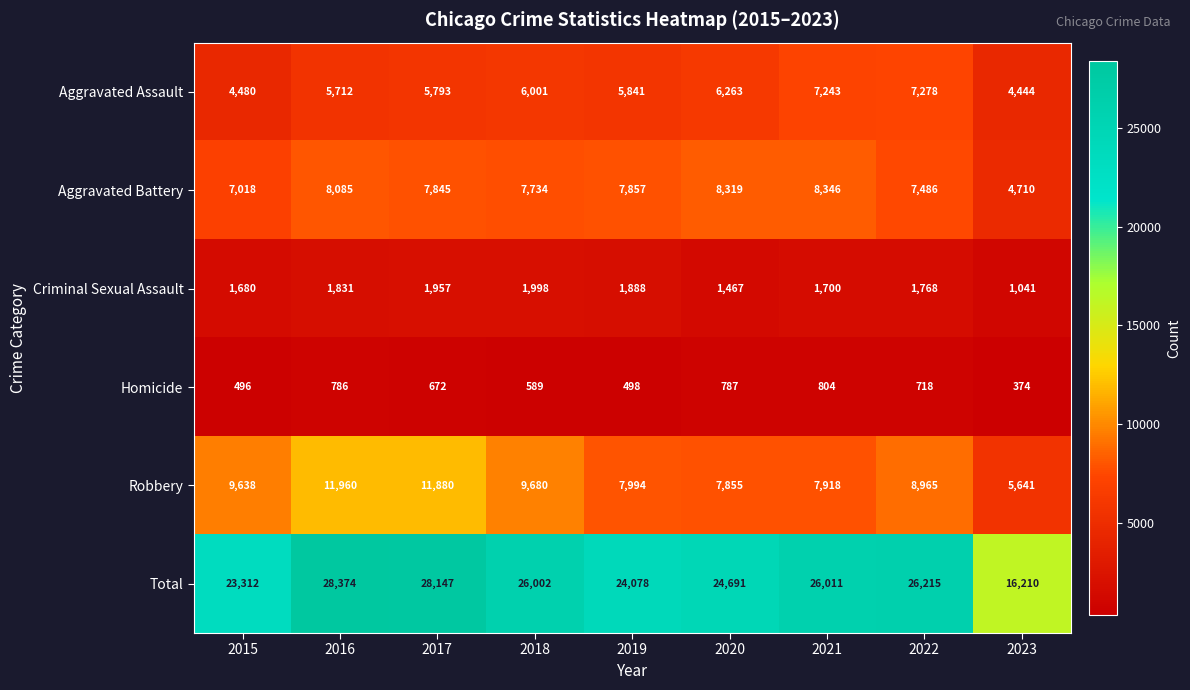

What is the average value of the Robbery series?

9059